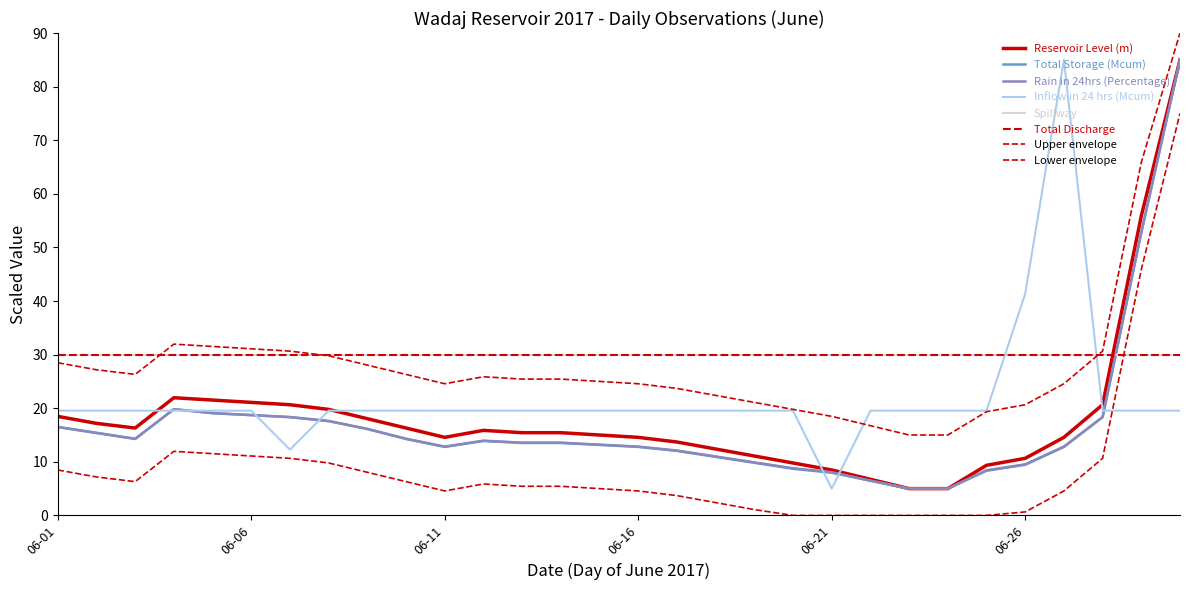

What is the value of the Rain in 24hrs (Percentage) point at the 13th from the left?

13.6